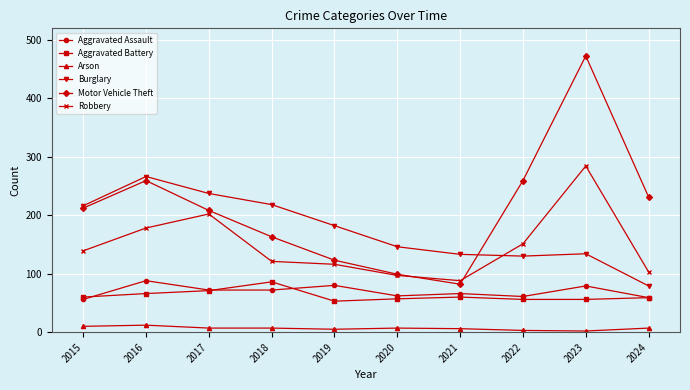

Does the chart display data point markers on the line(s)?

Yes